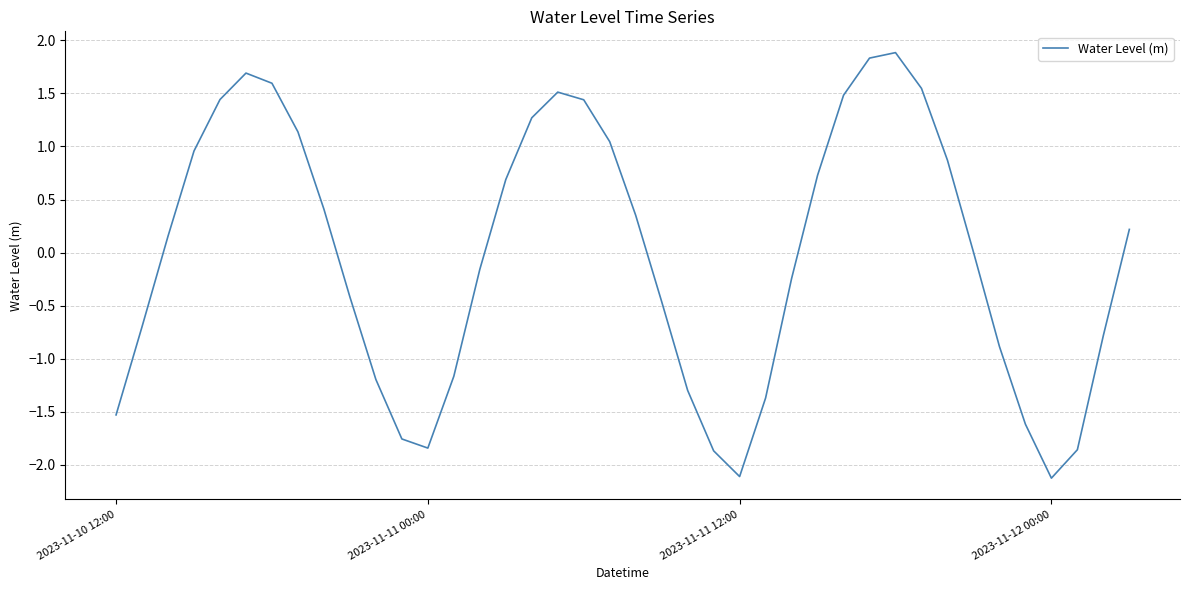

What is the greatest value displayed?

1.9